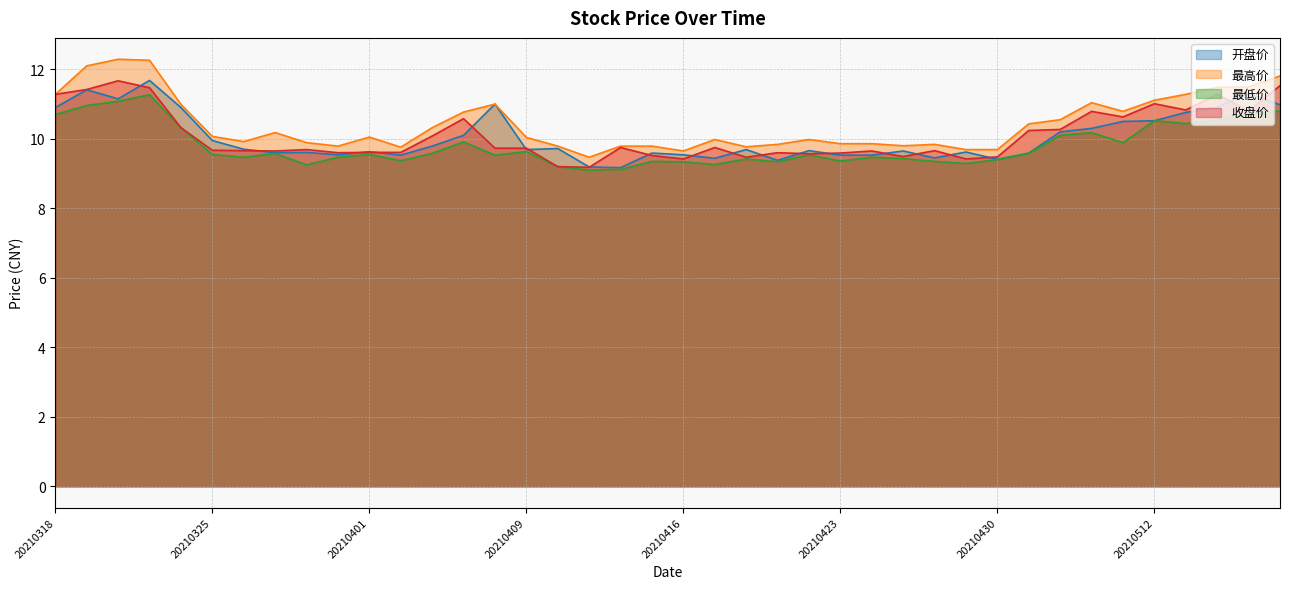

At 20210406, list the series in order from largest to smallest.

最高价, 收盘价, 开盘价, 最低价